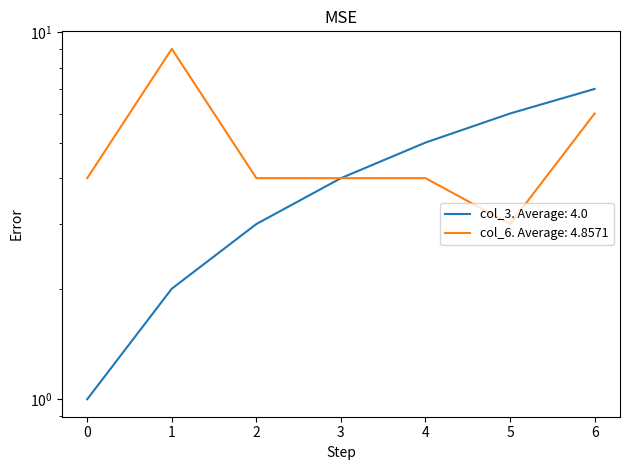

What is the total value across all series at 0?

5